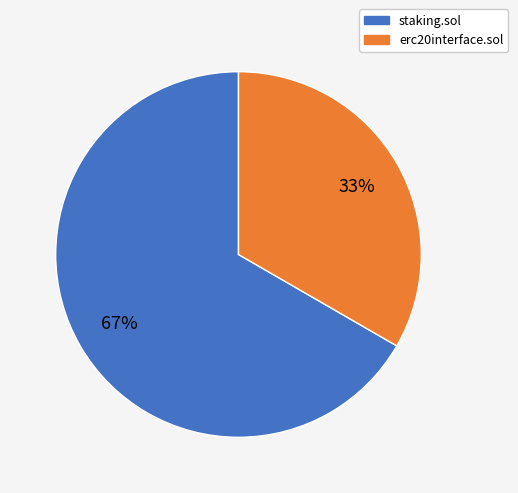

Count the number of slices in the pie.

2